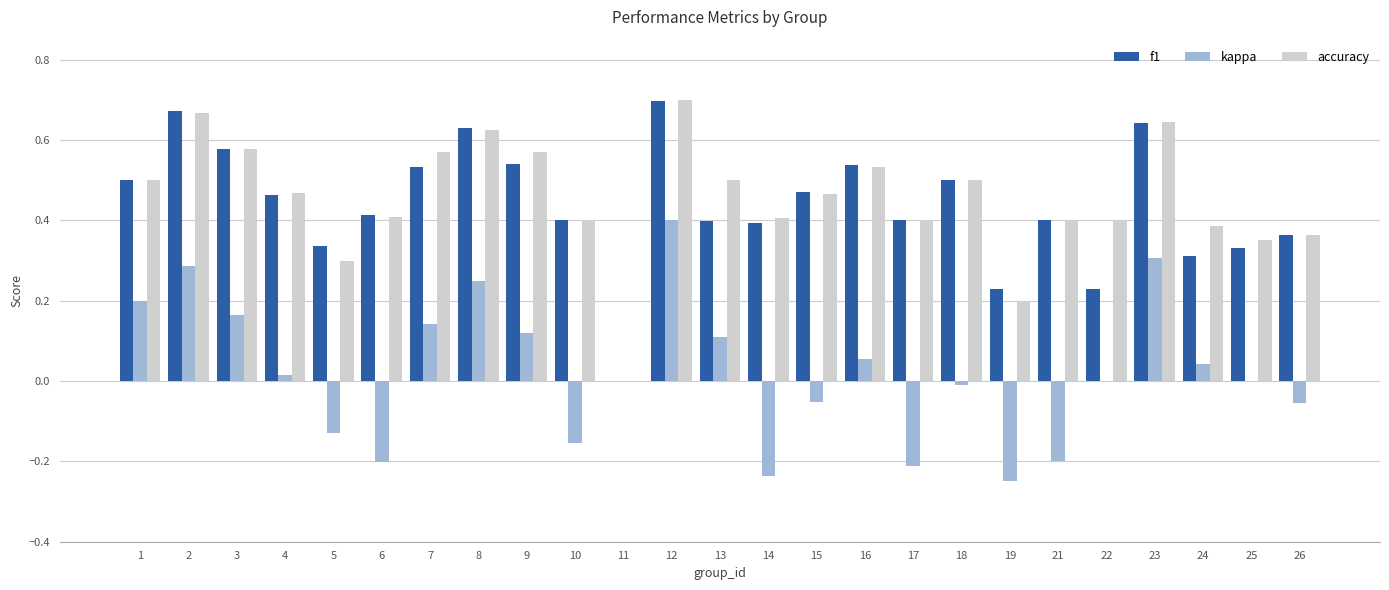

Count the accuracy values in the range 0 to 1.

25